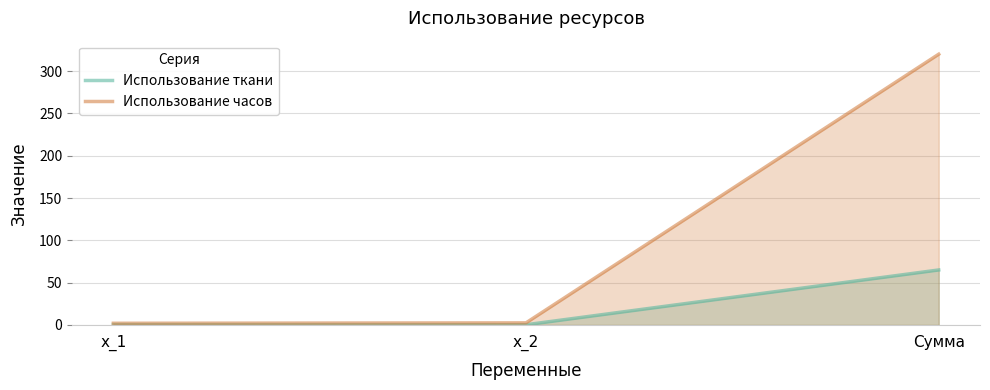

List the series in order of their overall mean, lowest first.

Использование ткани, Использование часов